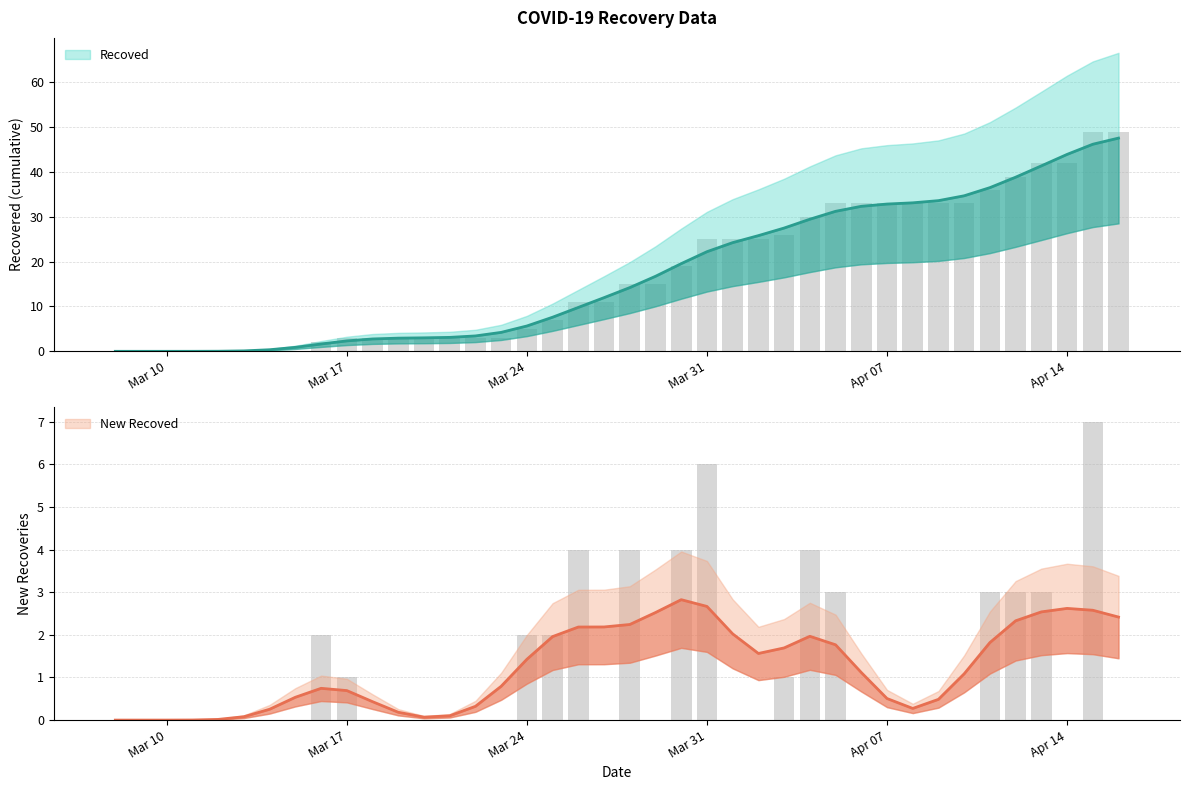

Count the New Recoved values in the range 0 to 3.

34